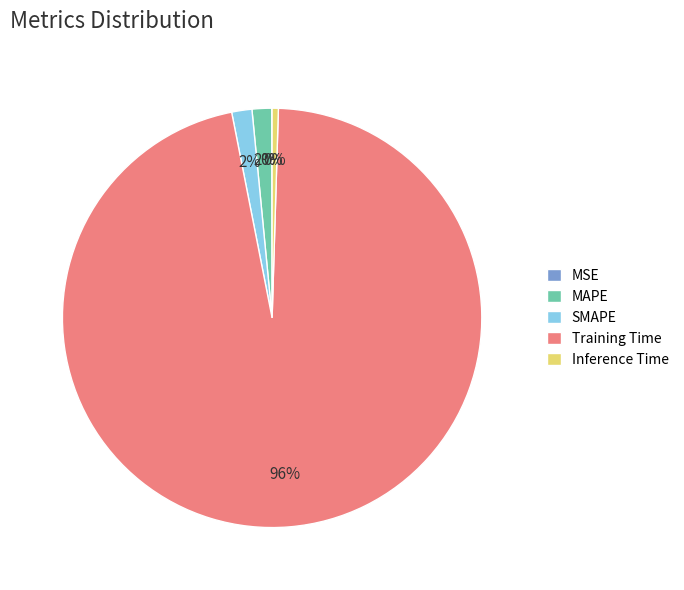

What is the majority slice?

Training Time